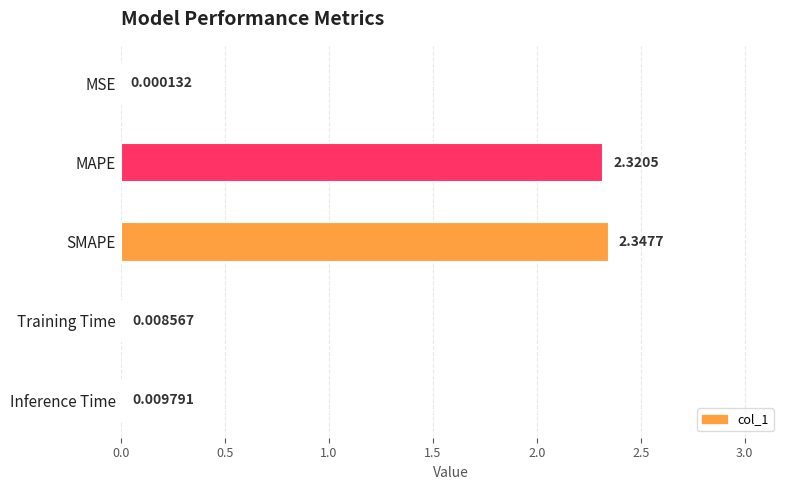

What is the change in value from MAPE to Training Time?

-2.3